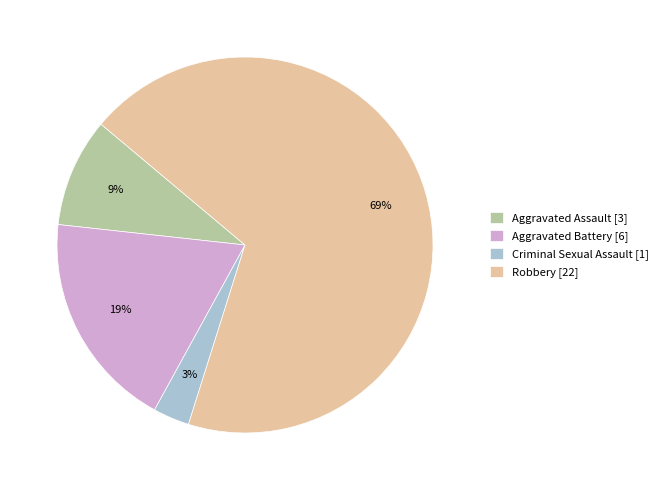

True or false: Robbery accounts for 76% of the total.

False